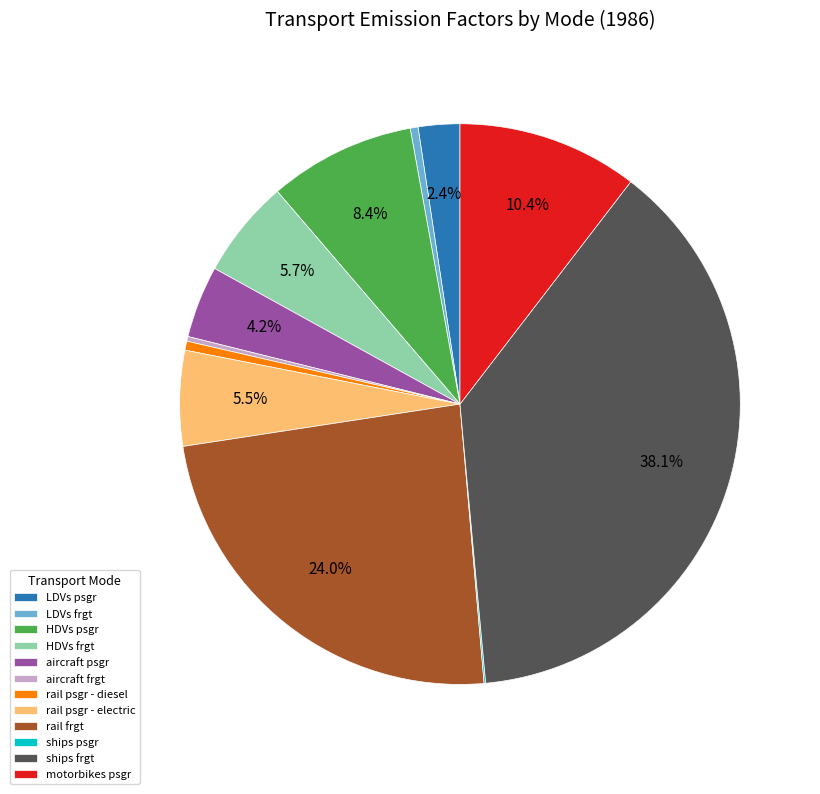

Which slice is the largest?

ships frgt